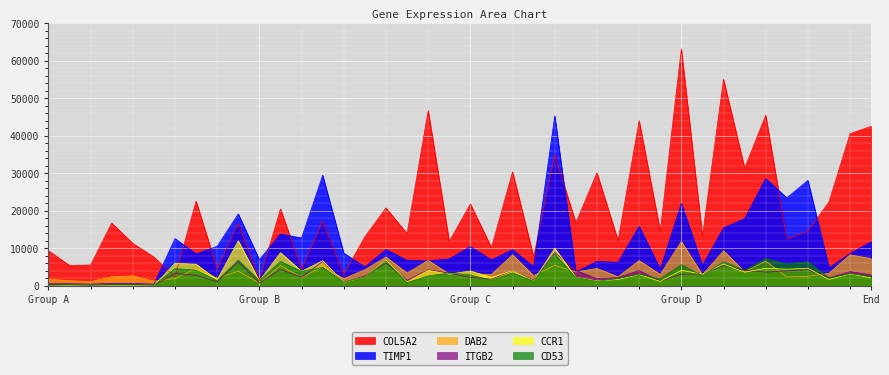

Which series ends up on top after the final intersection of ITGB2 and CCR1?

ITGB2